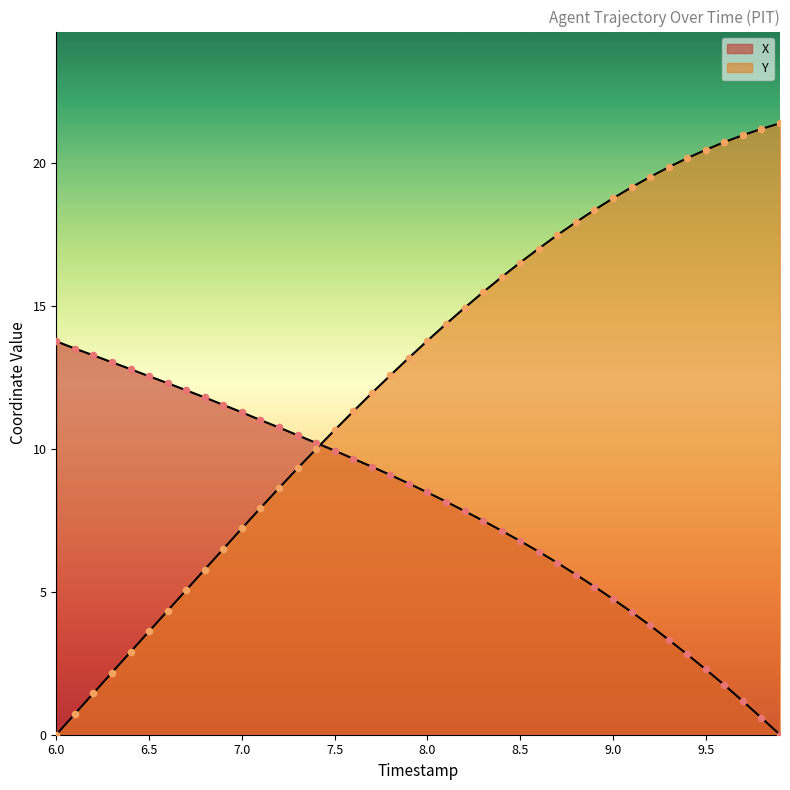

What are all the series names shown in the legend?

X, Y